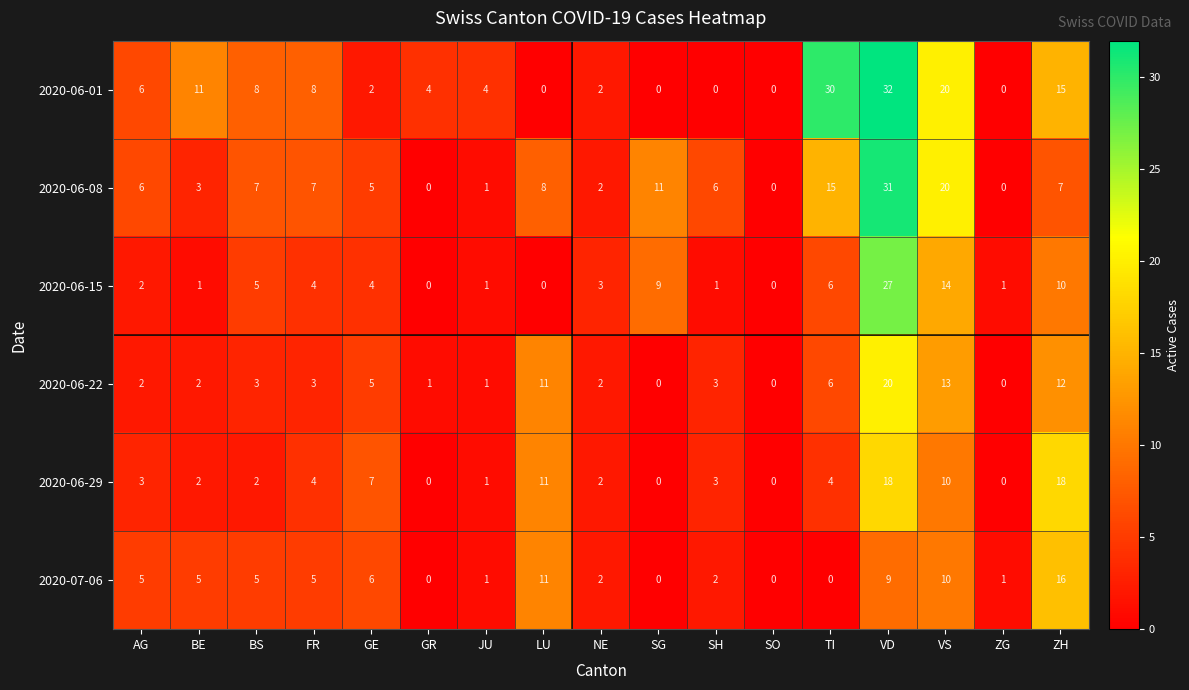

List the series in order of their peak value, highest first.

2020-06-01, 2020-06-08, 2020-06-15, 2020-06-22, 2020-06-29, 2020-07-06